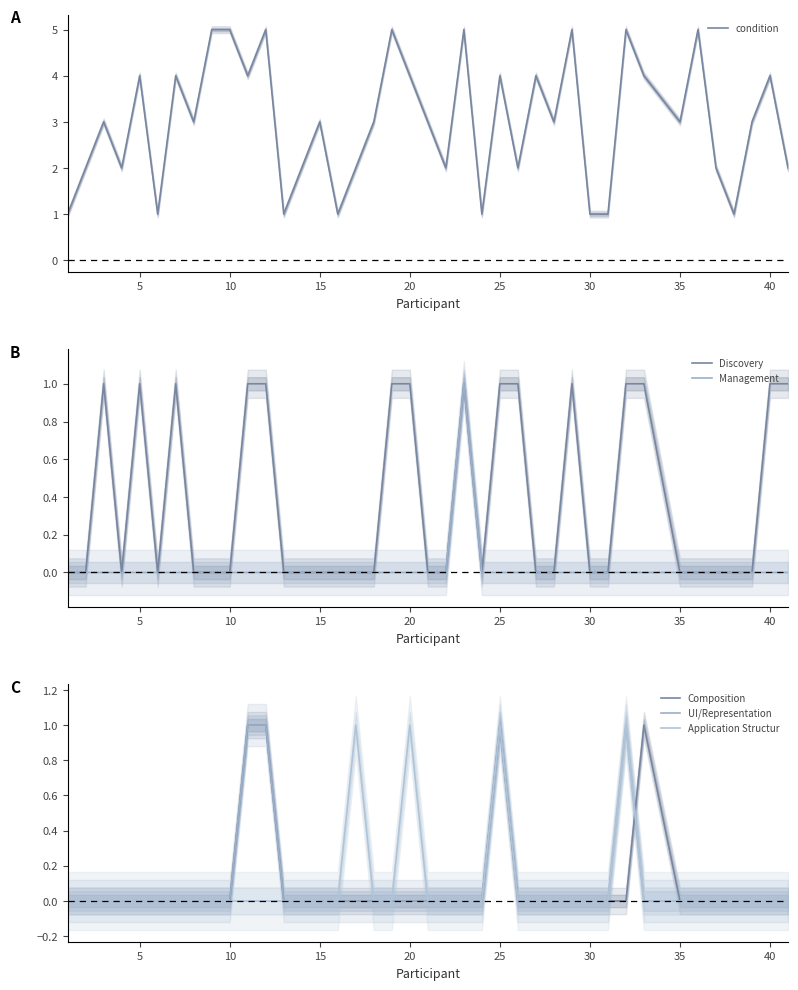

Reading left to right, what are all the values shown in this chart?

condition: 1	2	3	2	4	1	4	3	5	5	4	5	1	2	3	1	2	3	5	4	3	2	5	1	4	2	4	3	5	1	1	5	4	3	5	2	1	3	4	2
Discovery: 0	0	1	0	1	0	1	0	0	0	1	1	0	0	0	0	0	0	1	1	0	0	1	0	1	1	0	0	1	0	0	1	1	0	0	0	0	0	1	1
Management: 0	0	0	0	0	0	0	0	0	0	0	0	0	0	0	0	0	0	0	0	0	0	1	0	0	0	0	0	0	0	0	0	0	0	0	0	0	0	0	0
Composition: 0	0	0	0	0	0	0	0	0	0	1	1	0	0	0	0	0	0	0	0	0	0	0	0	1	0	0	0	0	0	0	0	1	0	0	0	0	0	0	0
UI/Representation: 0	0	0	0	0	0	0	0	0	0	1	1	0	0	0	0	0	0	0	0	0	0	0	0	1	0	0	0	0	0	0	1	0	0	0	0	0	0	0	0
Application Structur: 0	0	0	0	0	0	0	0	0	0	0	0	0	0	0	0	1	0	0	1	0	0	0	0	1	0	0	0	0	0	0	1	0	0	0	0	0	0	0	0